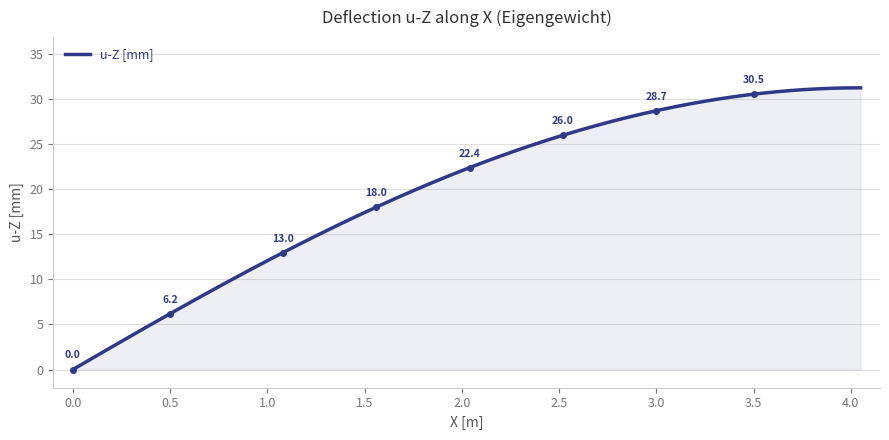

What is the sum of all values?

7997.2